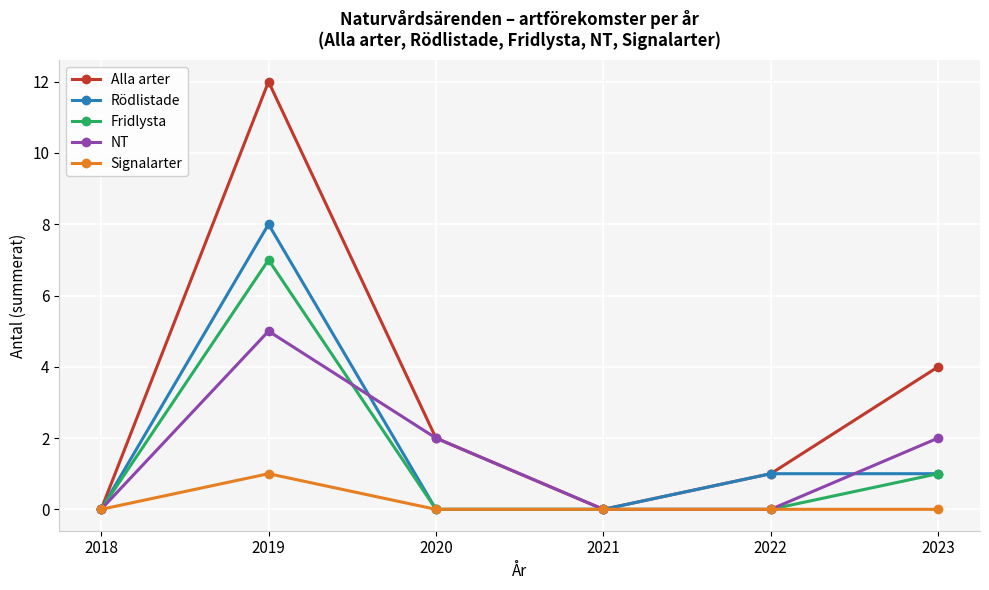

Where is Alla arter nearest to the value 6?

2023